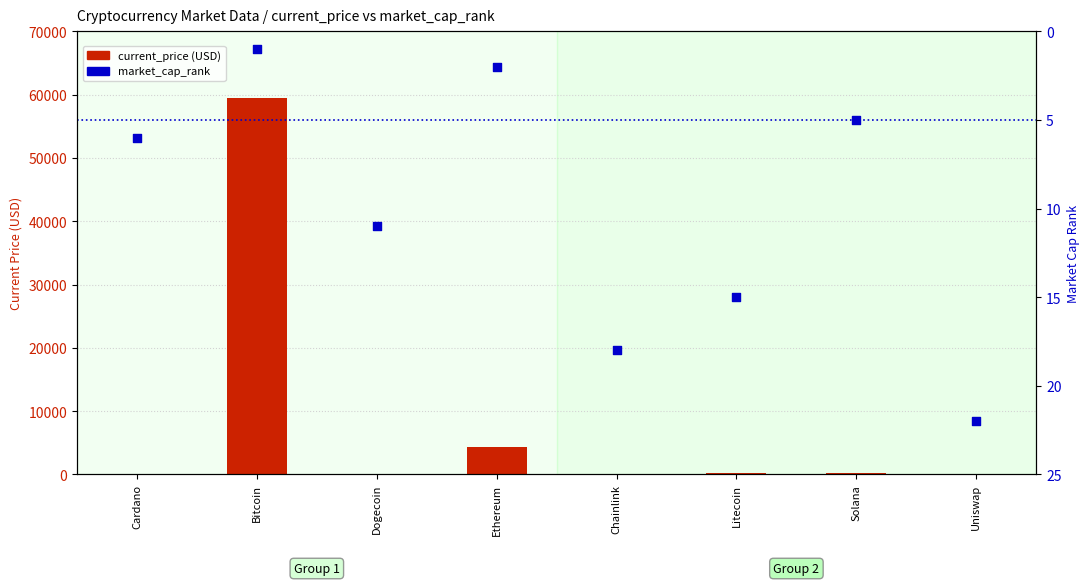

Which series has the largest total across all categories?

current_price (USD)